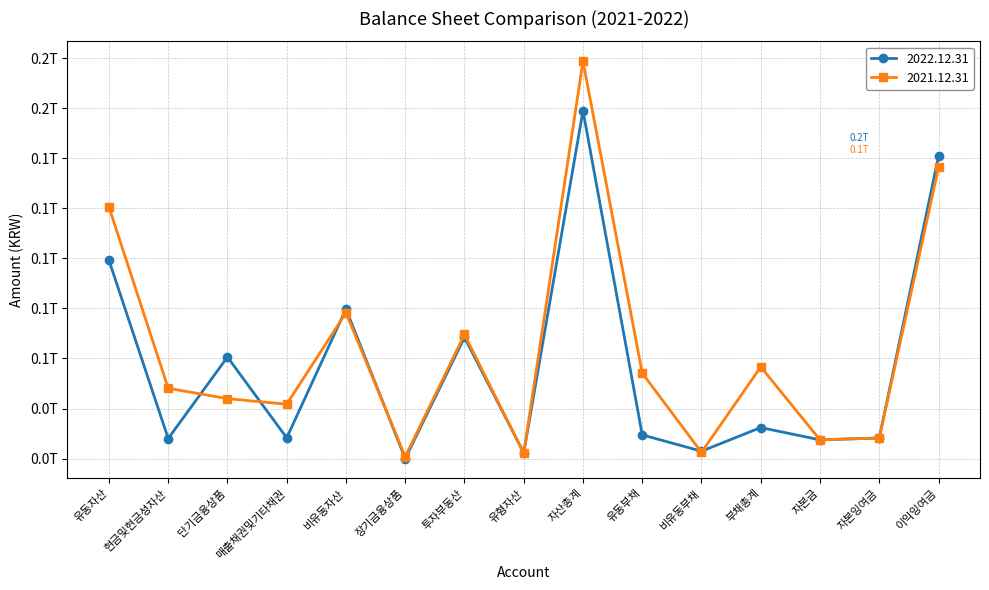

The 2022.12.31 series shows 1982977422 at 비유동부채. True or false?

False